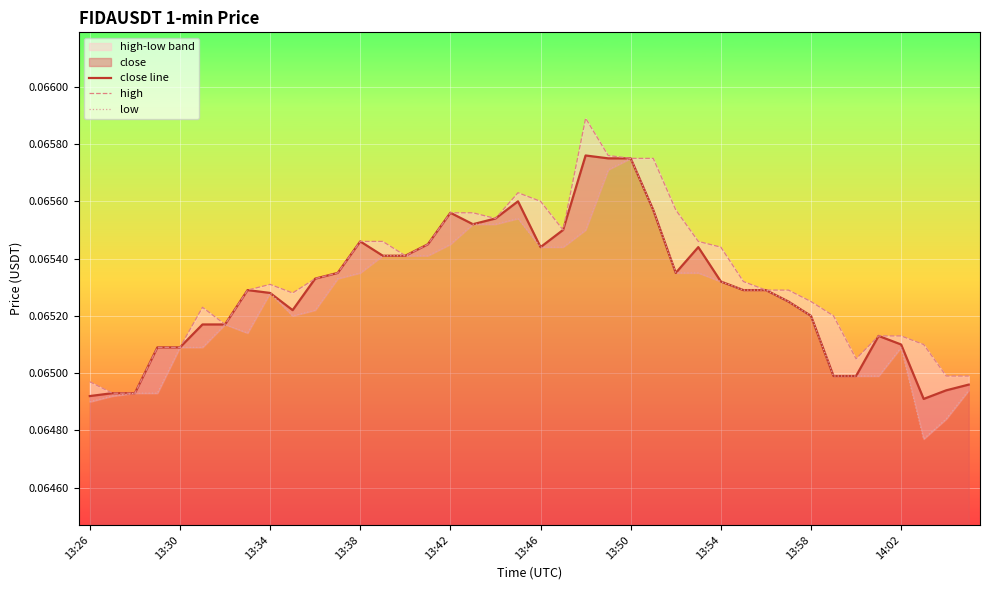

At how many categories does at least one series exceed 0?

40